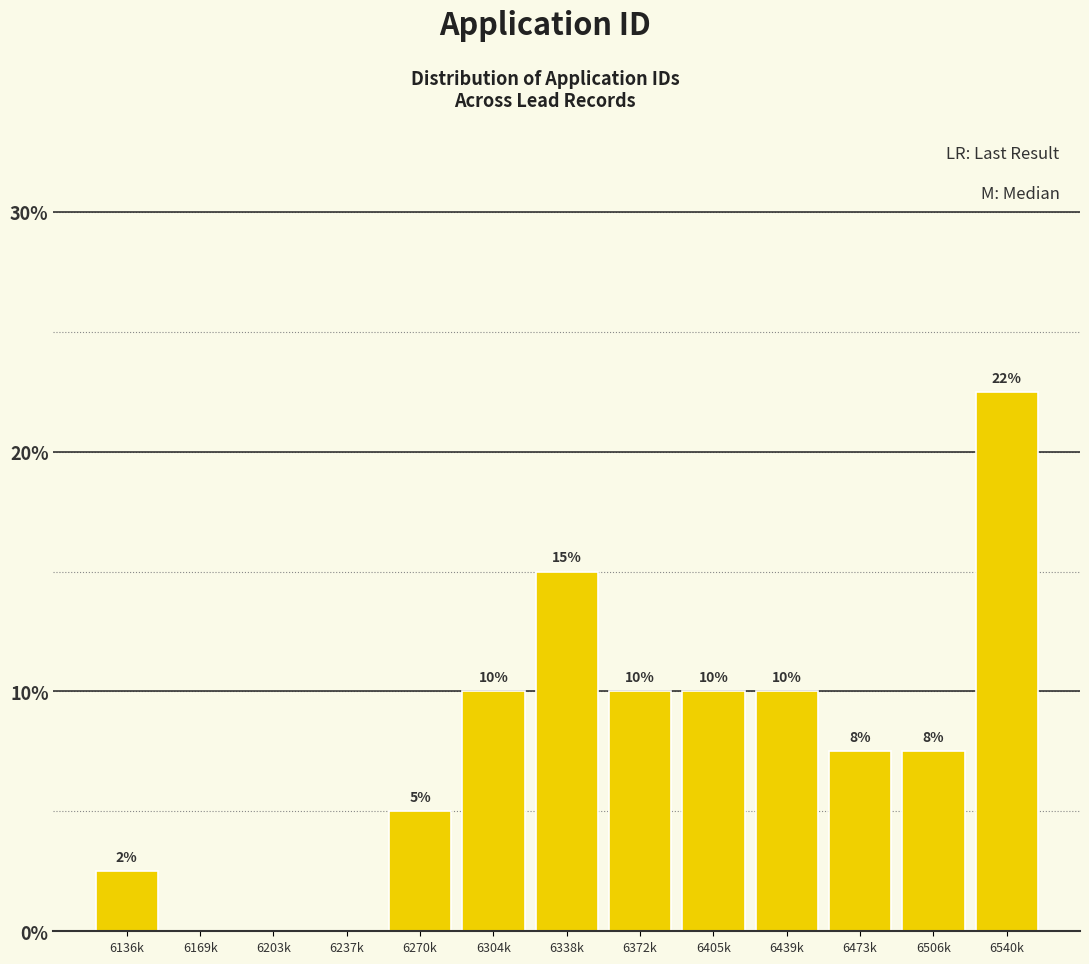

What is the sum of all values?

100.0